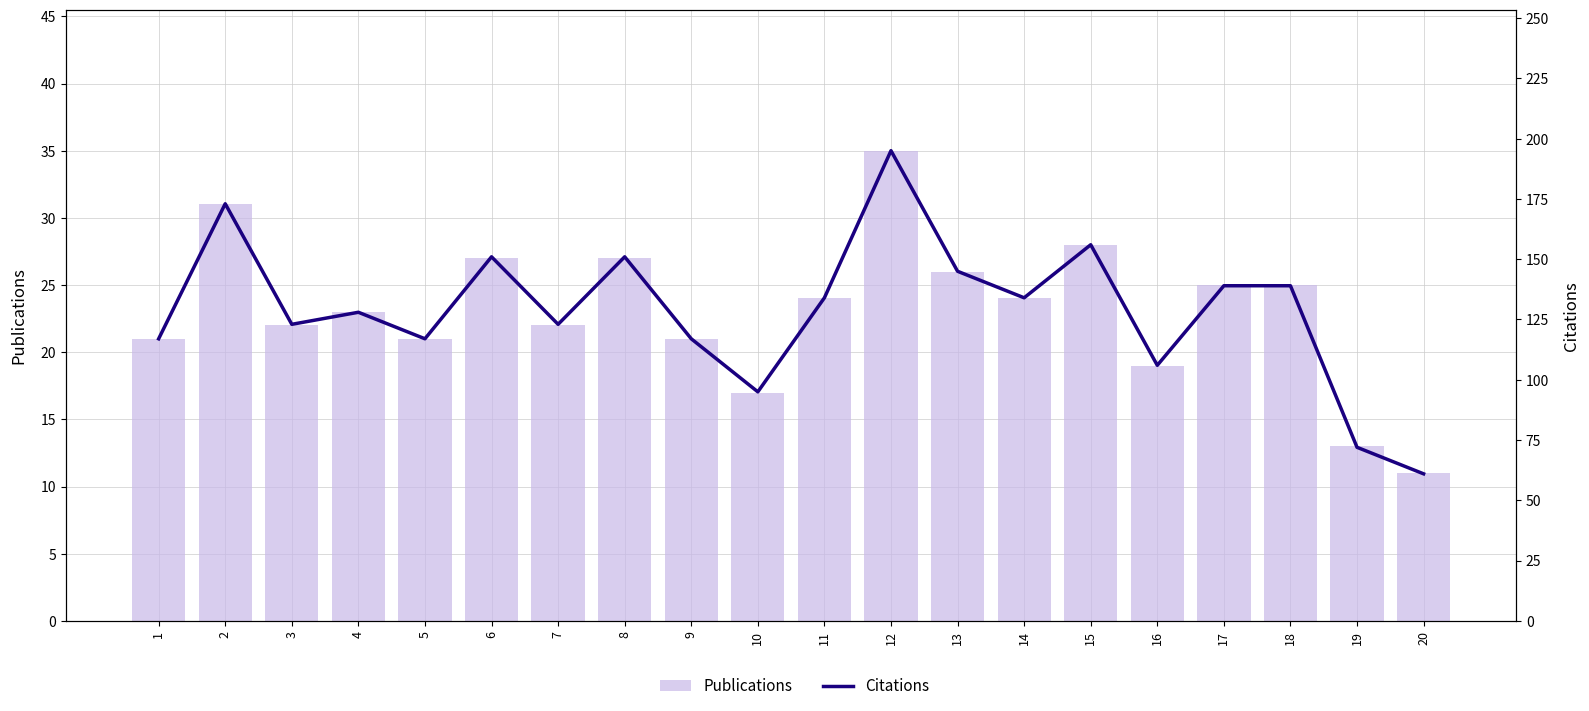

Which label corresponds to the smallest value in the chart?

20